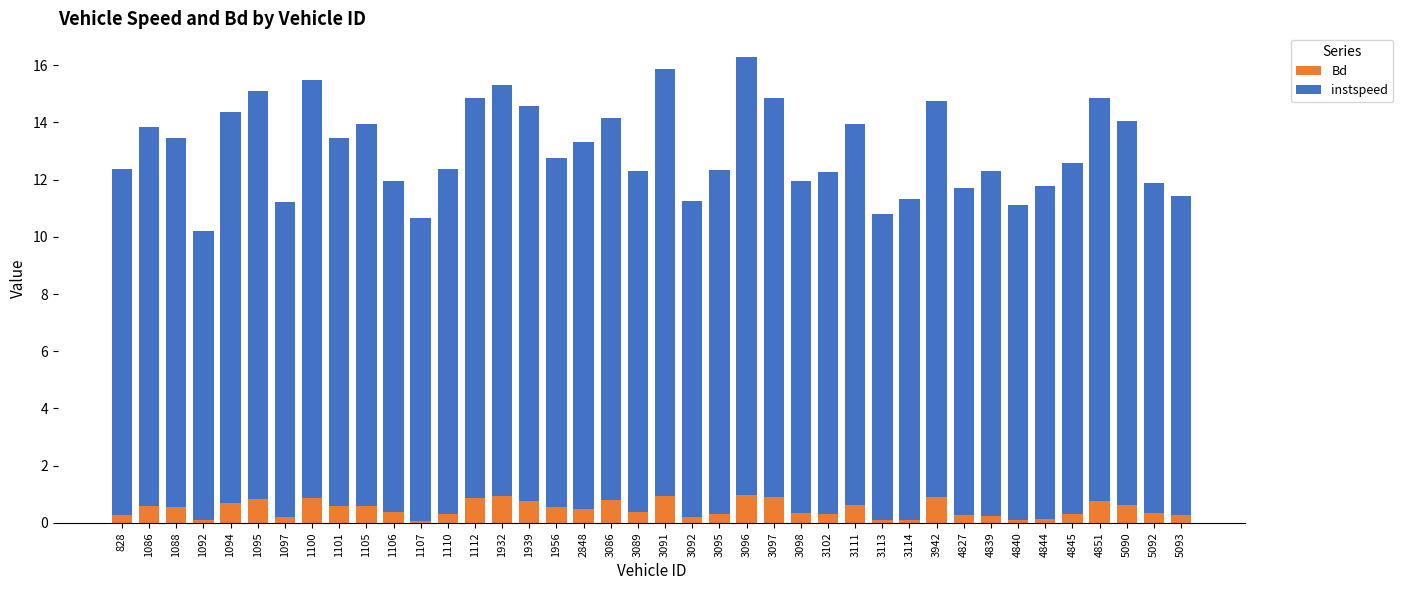

Does the chart contain stacked bars?

Yes